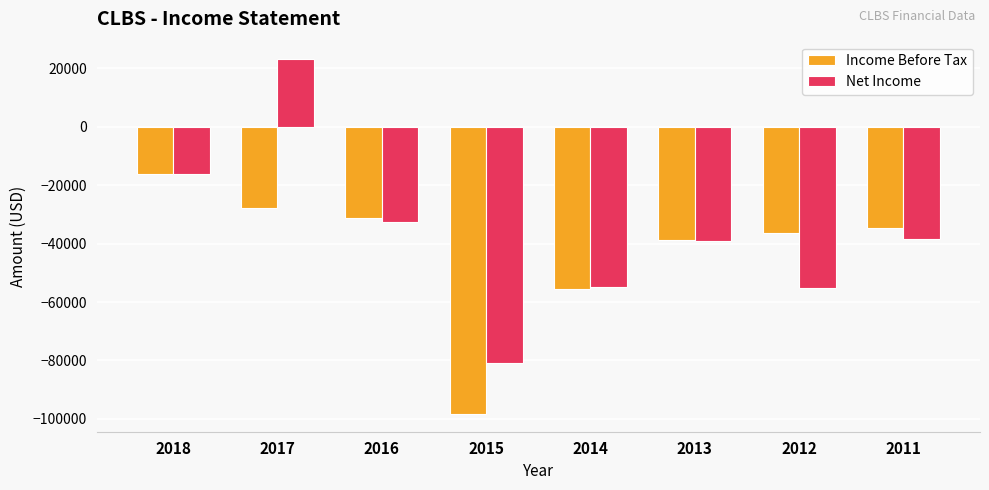

What is the difference between the Income Before Tax values at 2016 and 2017?

3600